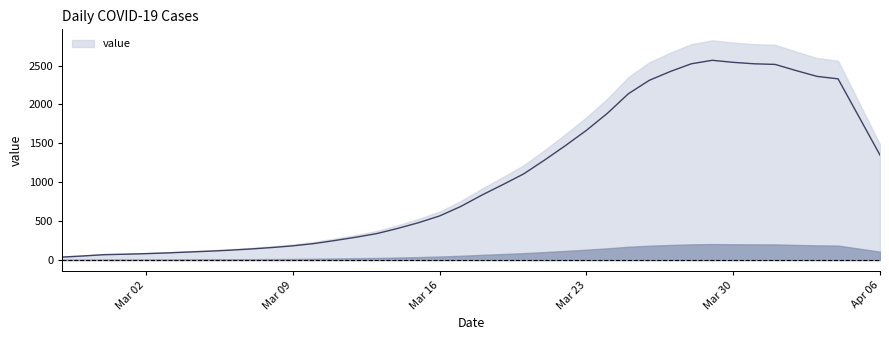

List the labels in order of value, smallest first.

2020-02-27, 2020-02-28, 2020-02-29, 2020-03-01, 2020-03-02, 2020-03-03, 2020-03-04, 2020-03-05, 2020-03-06, 2020-03-07, 2020-03-08, 2020-03-09, 2020-03-10, 2020-03-11, 2020-03-12, 2020-03-13, 2020-03-14, 2020-03-15, 2020-03-16, 2020-03-17, 2020-03-18, 2020-03-19, 2020-03-20, 2020-03-21, 2020-04-06, 2020-03-22, 2020-03-23, 2020-04-05, 2020-03-24, 2020-03-25, 2020-03-26, 2020-04-04, 2020-04-03, 2020-03-27, 2020-04-02, 2020-04-01, 2020-03-28, 2020-03-31, 2020-03-30, 2020-03-29